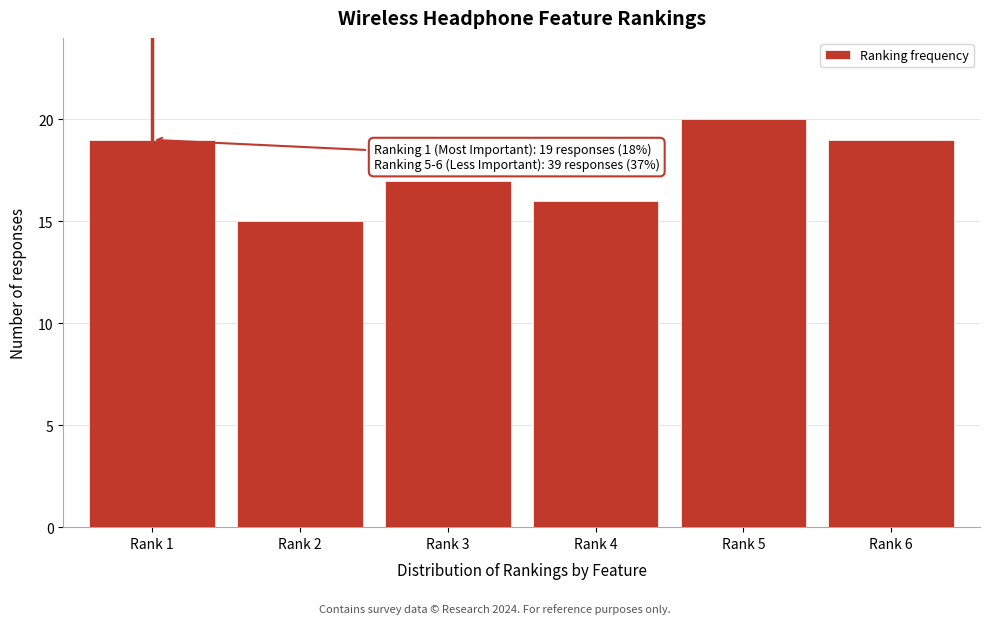

Reading left to right, extract all data points from this chart.

19	15	17	16	20	19